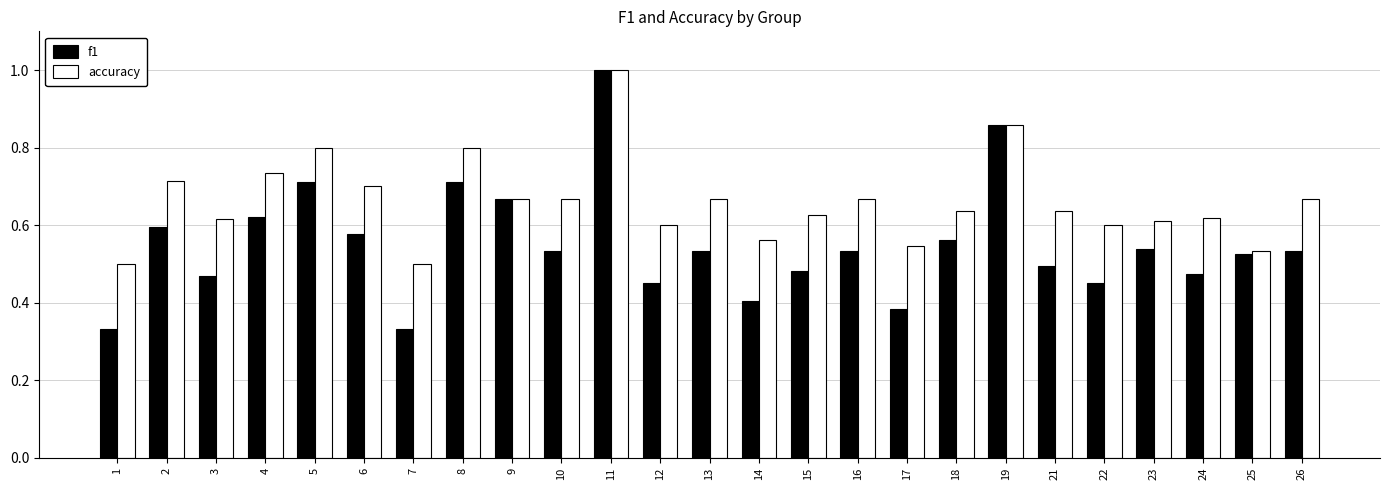

What is the maximum value shown in the chart?

1.0